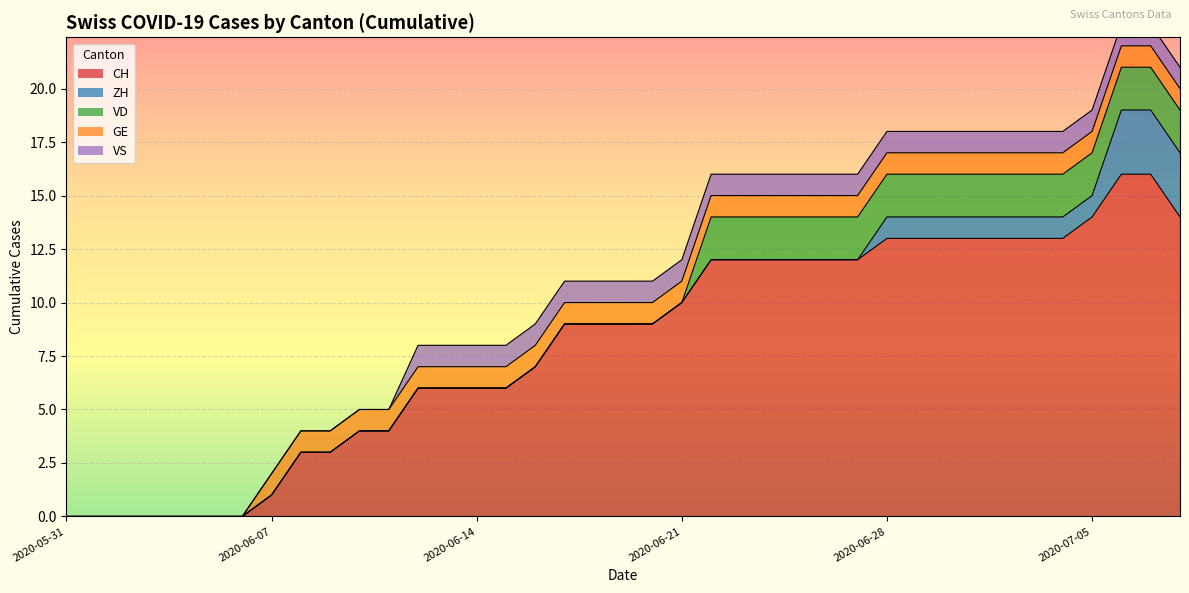

Where is CH nearest to the value 8?

2020-06-16